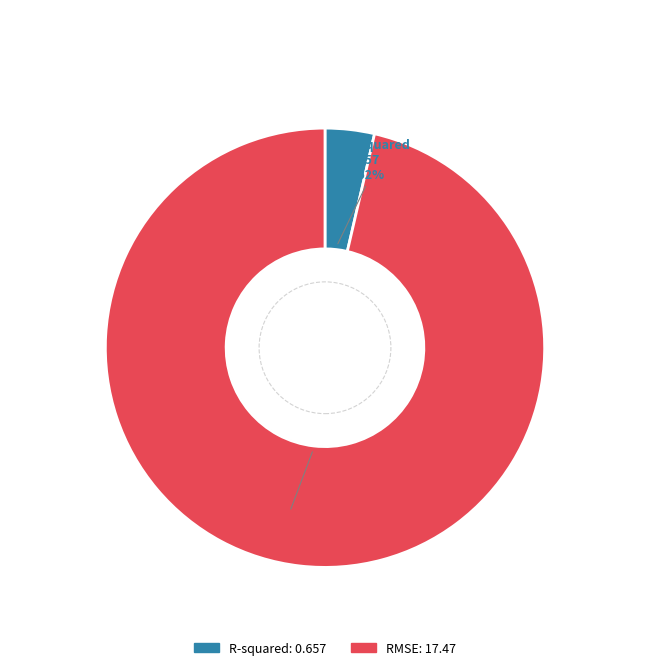

Which has a higher value, RMSE or R-squared?

RMSE